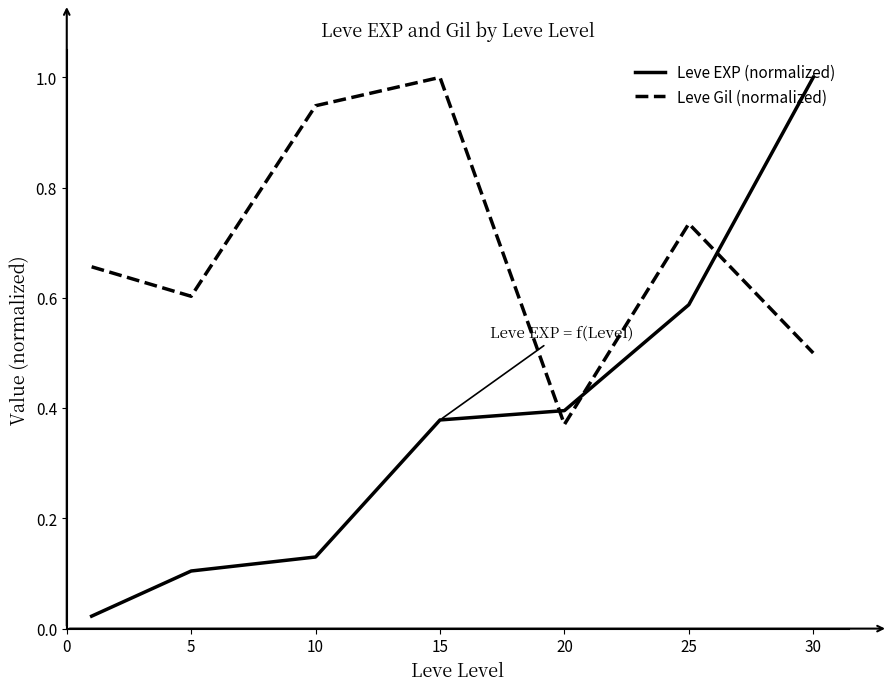

What are all the series names shown in the legend?

Leve EXP (normalized), Leve Gil (normalized)